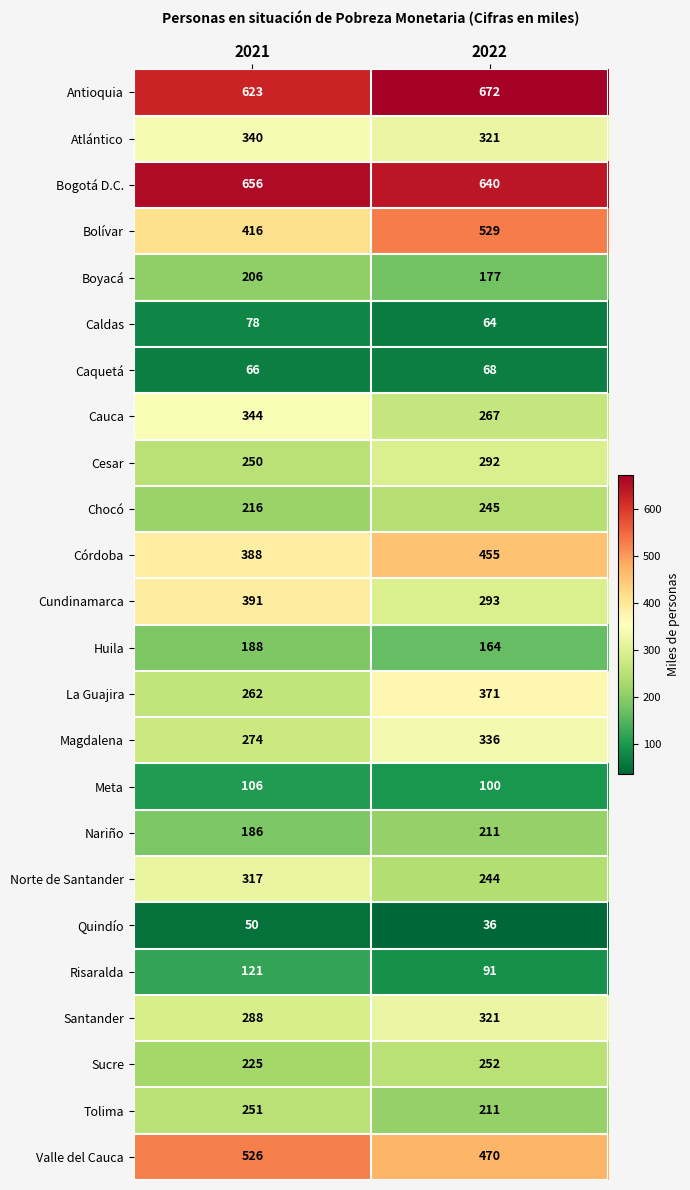

Count the number of data series in this chart.

24